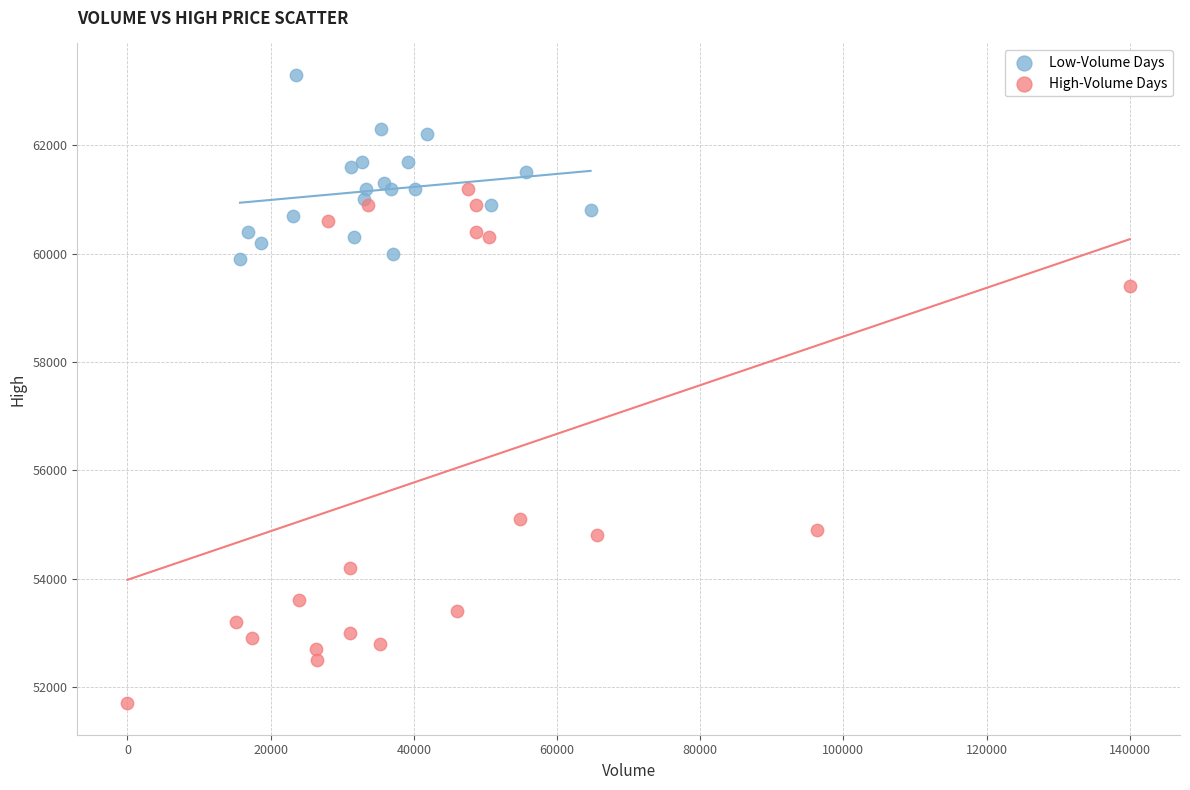

Which series has the largest Y range (max minus min)?

High-Volume Days